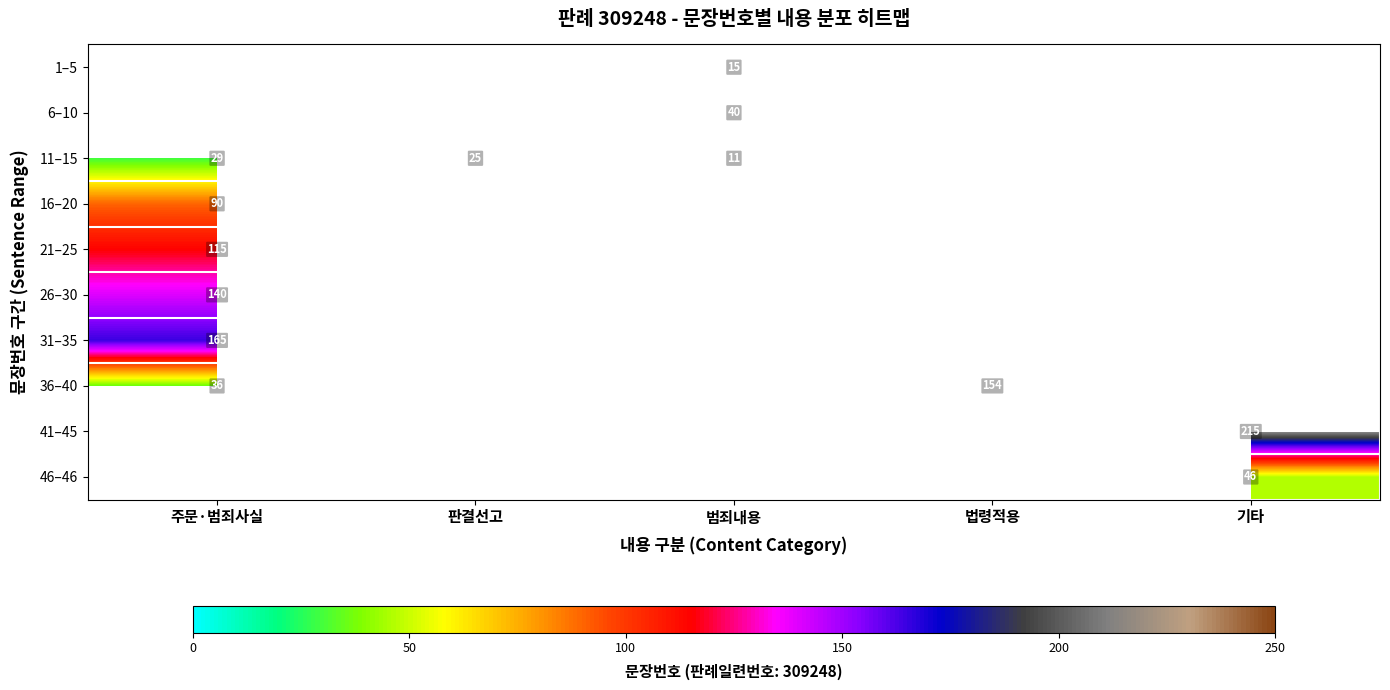

Is it true that 36–40 equals 36 at 주문·범죄사실?

True